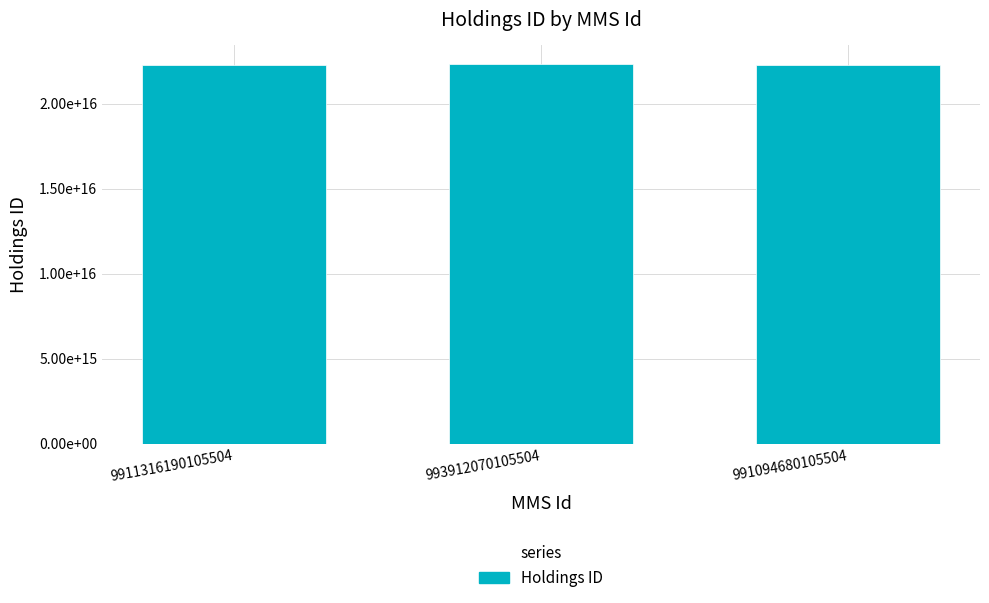

Reading left to right, what are all the values shown in this chart?

22251862090005504	22301579400005504	22279716630005504